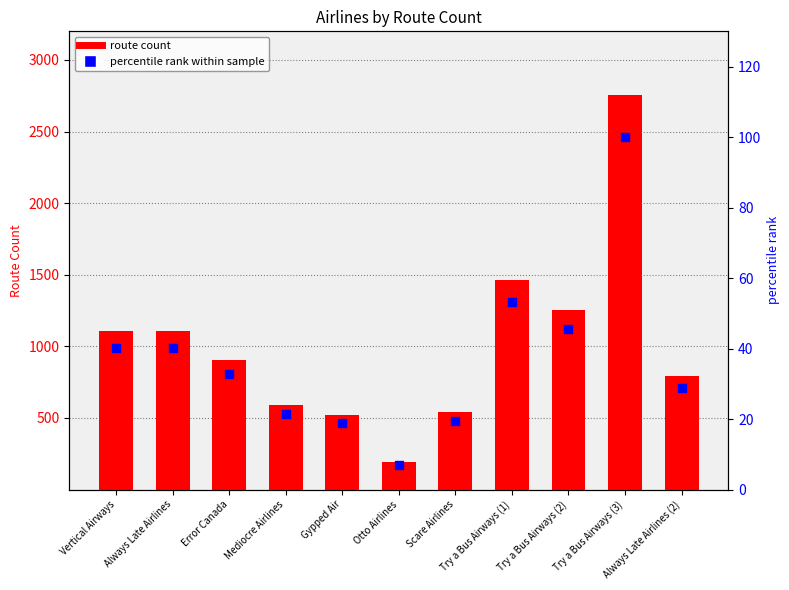

Which series has the largest total across all categories?

route count